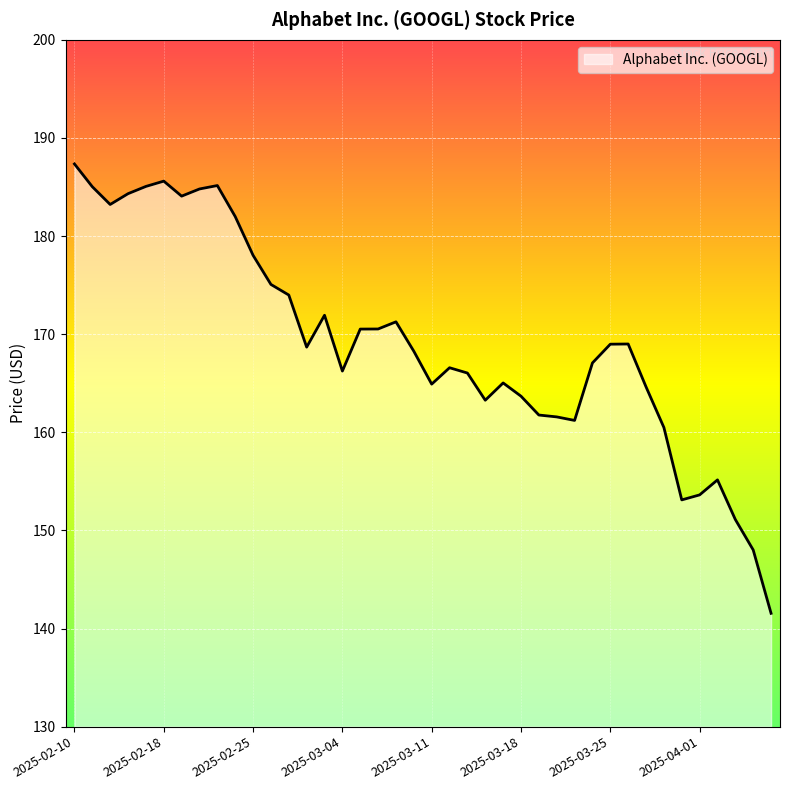

What is the smallest value displayed?

141.6